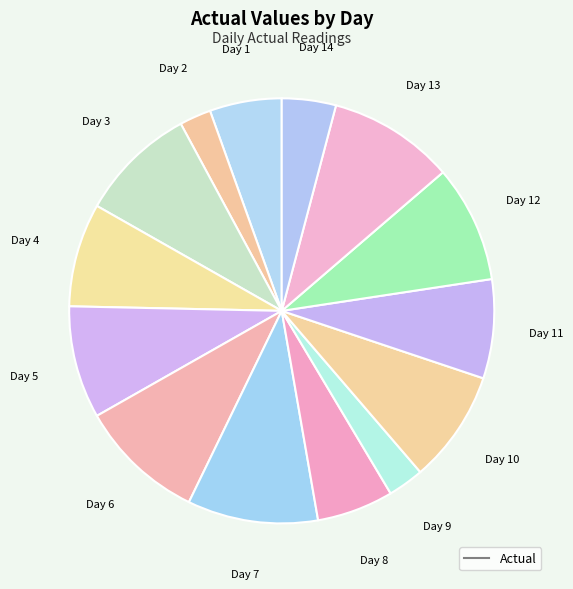

How many slices are in this pie chart?

14